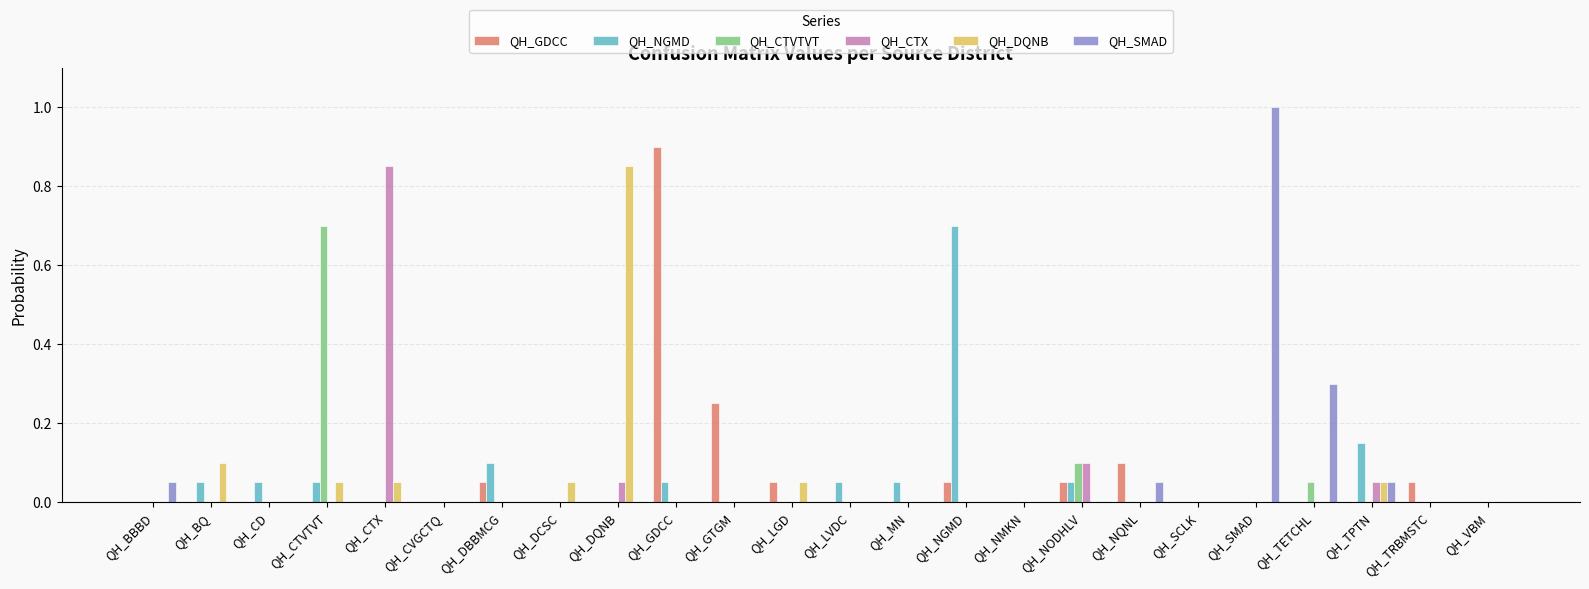

What is the maximum value for QH_NGMD?

0.7